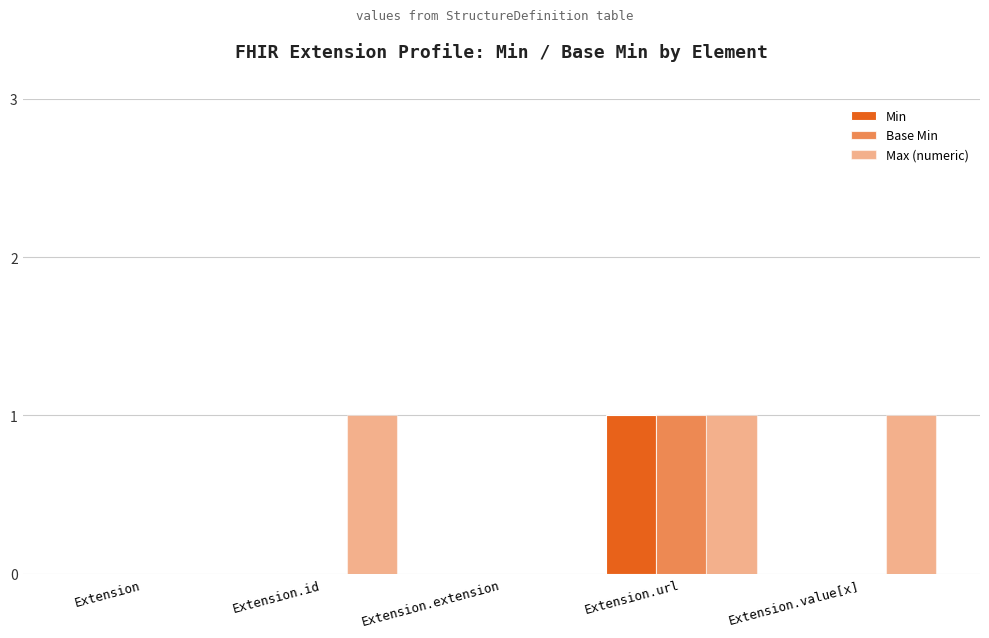

How many categories are shown in the chart?

5